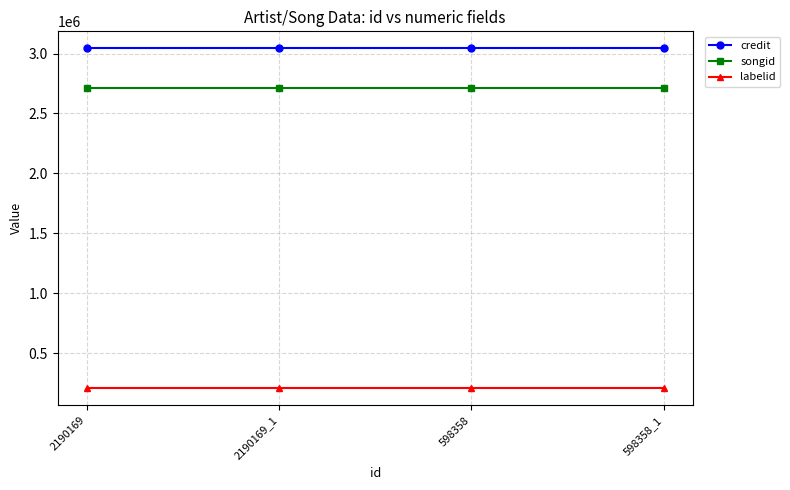

The labelid series shows 90536 at 598358. True or false?

False